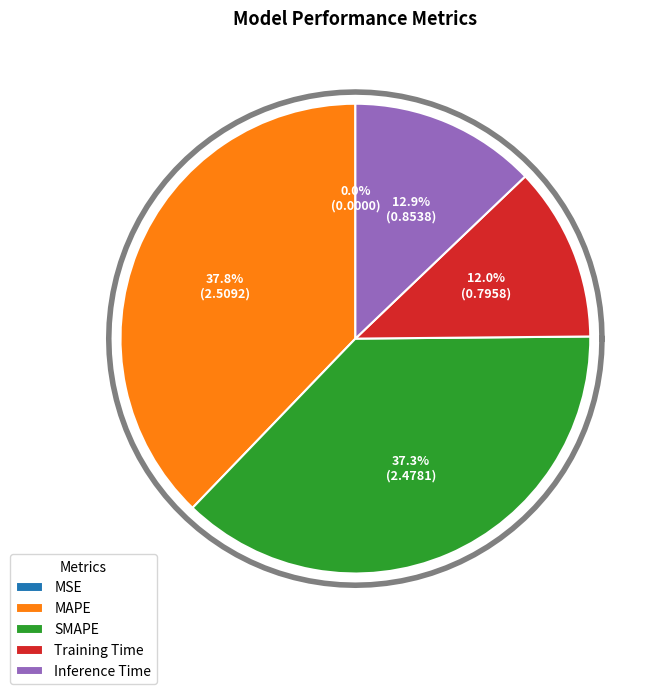

How many slices are in this pie chart?

5